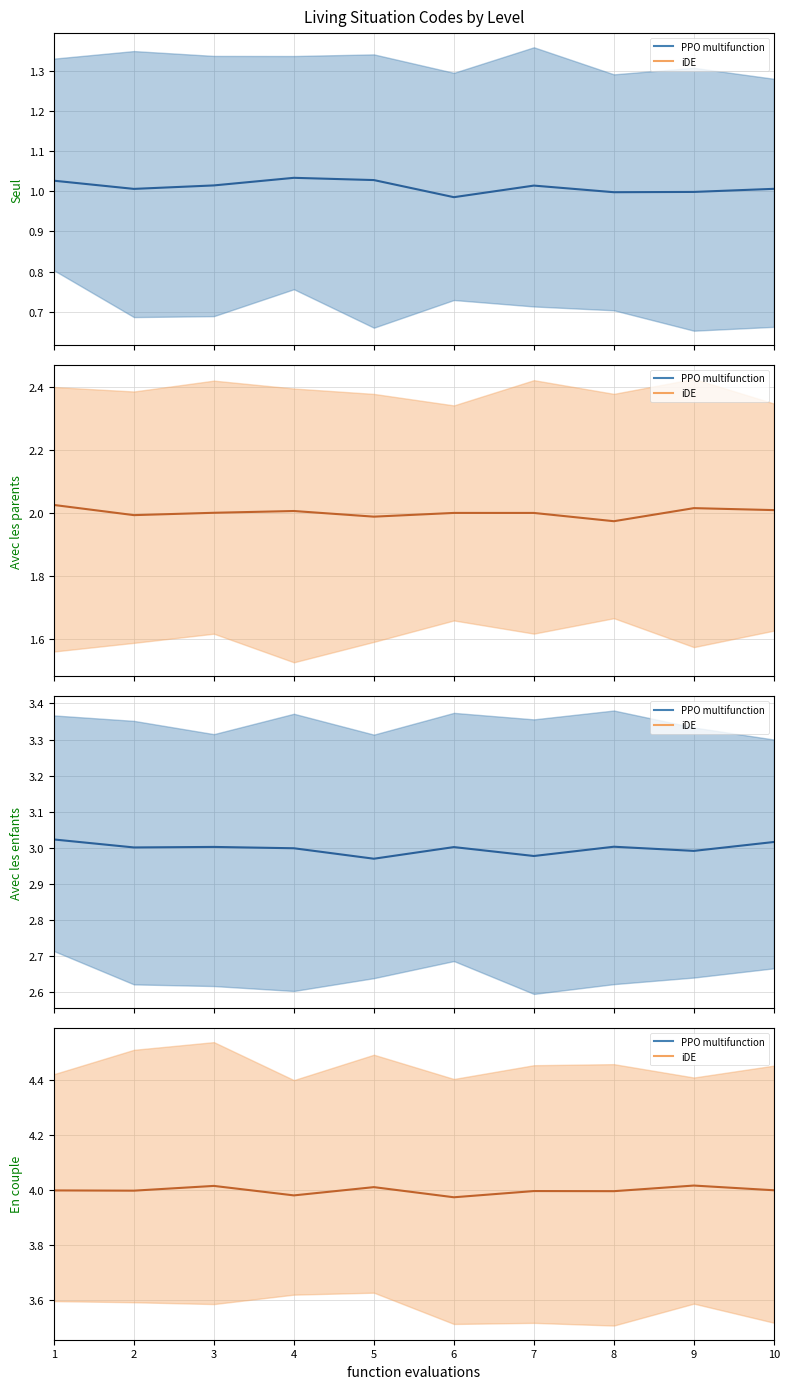

What is the greatest value displayed?

4.0